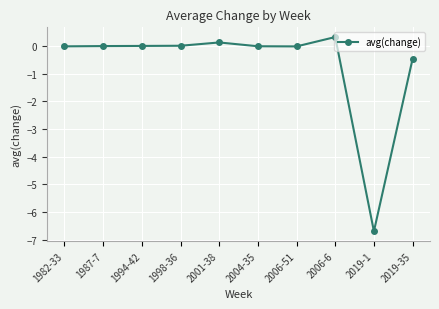

True or false: there are more than 0 points higher than both neighbors.

True